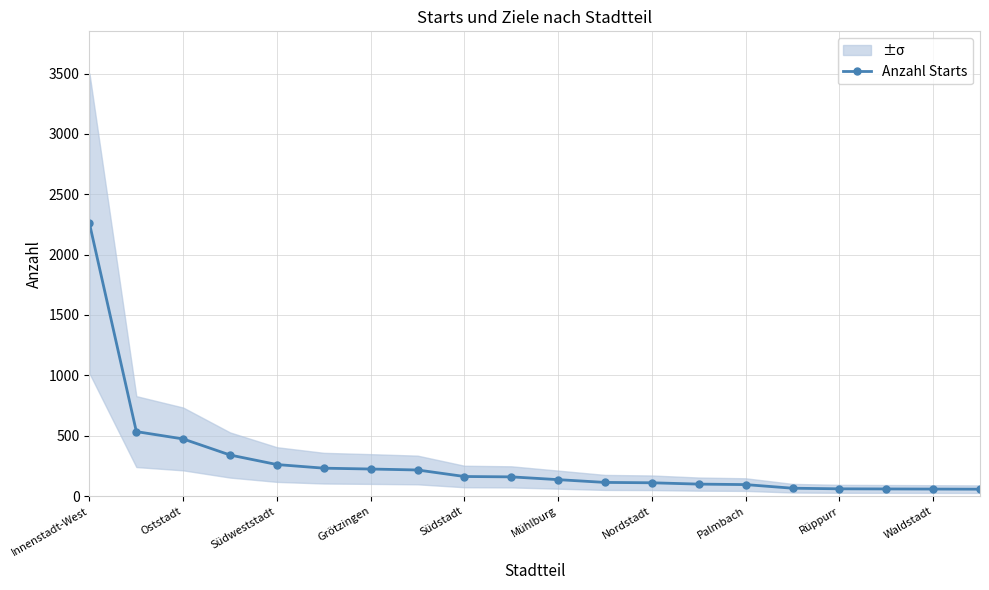

Is this an area chart (filled region under the line)?

No